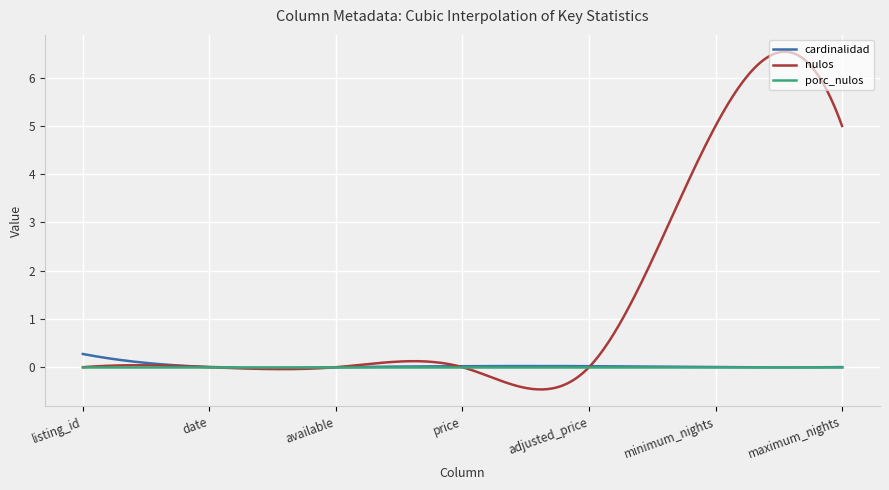

What is the minimum value shown in the chart?

-0.5